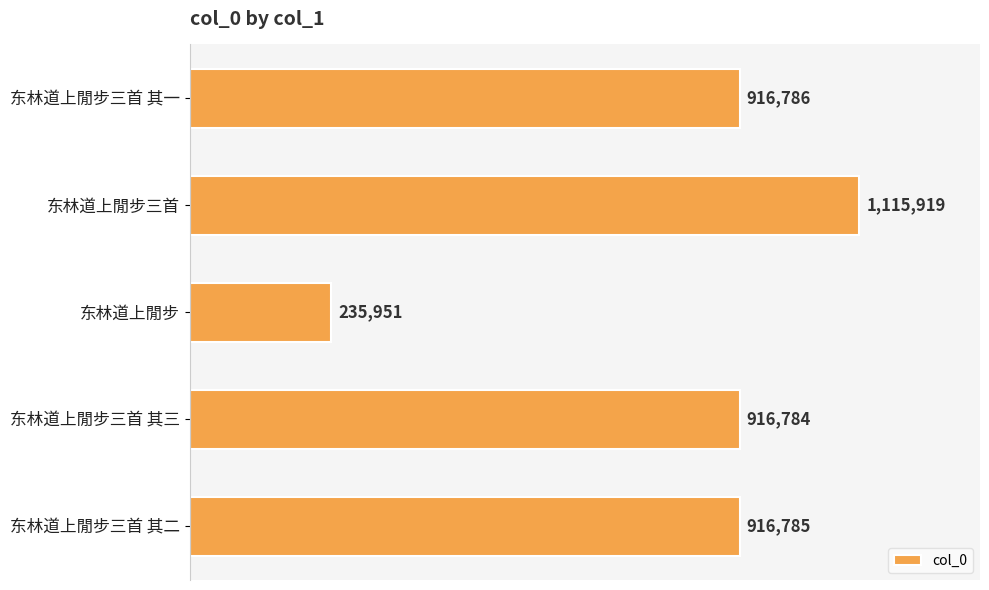

Does the chart contain stacked bars?

No